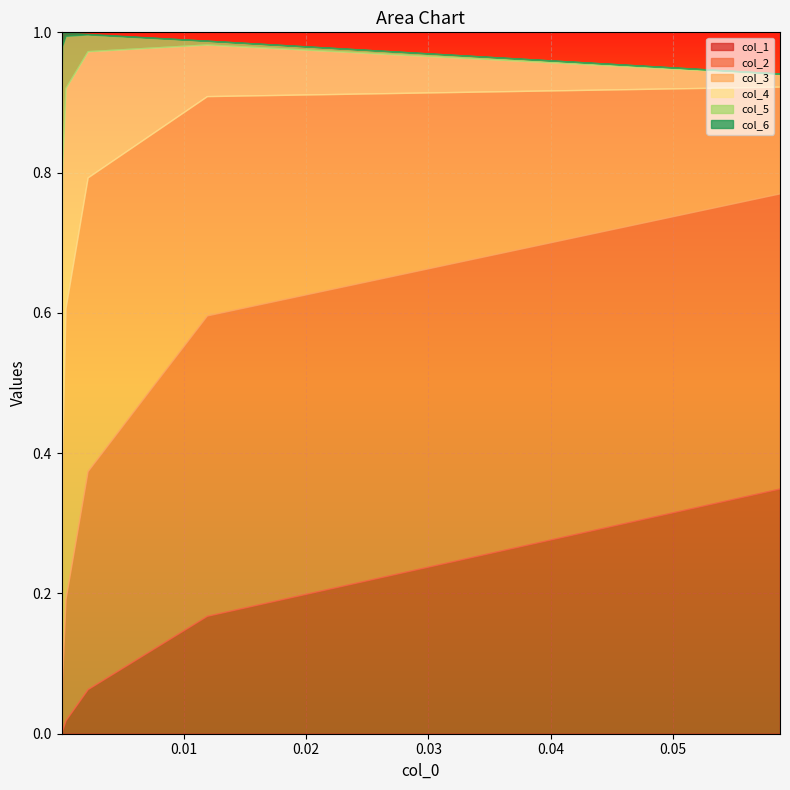

How many distinct data groups are displayed?

6